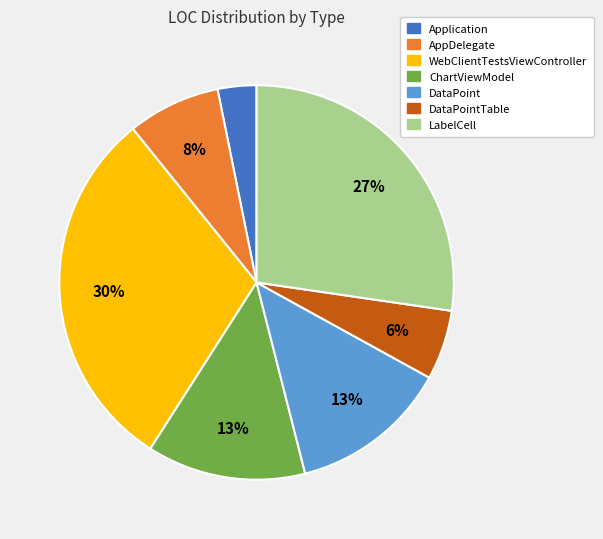

Between LabelCell and AppDelegate, which is larger?

LabelCell